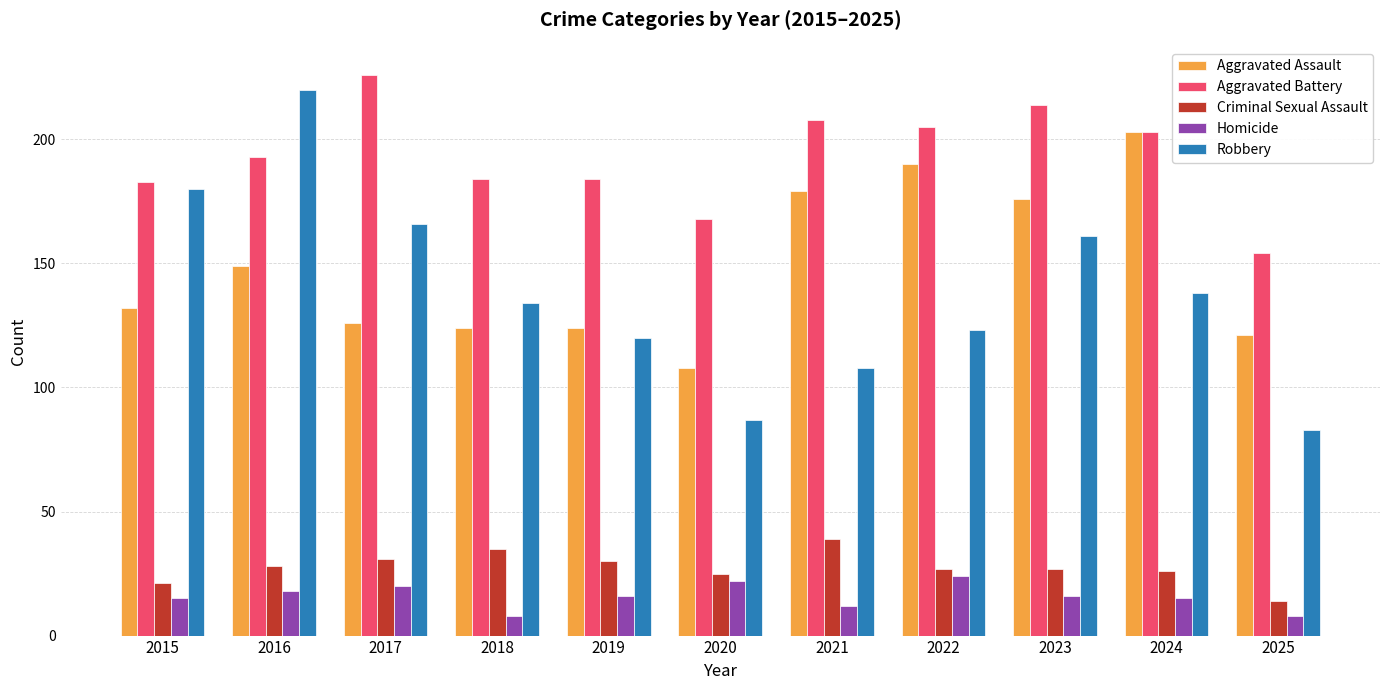

What is the total value across all series at 2025?

380